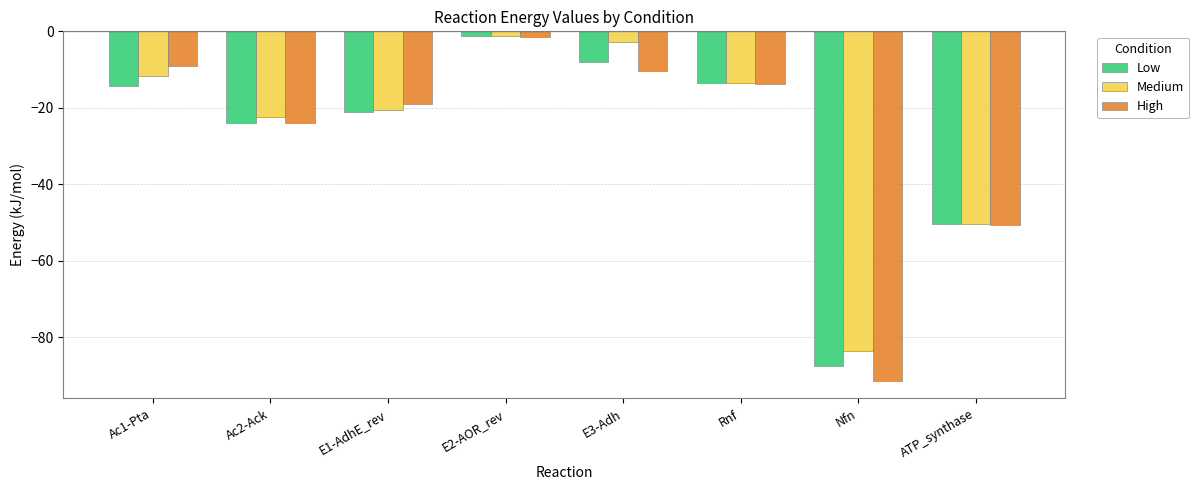

How many groups of bars are there?

8